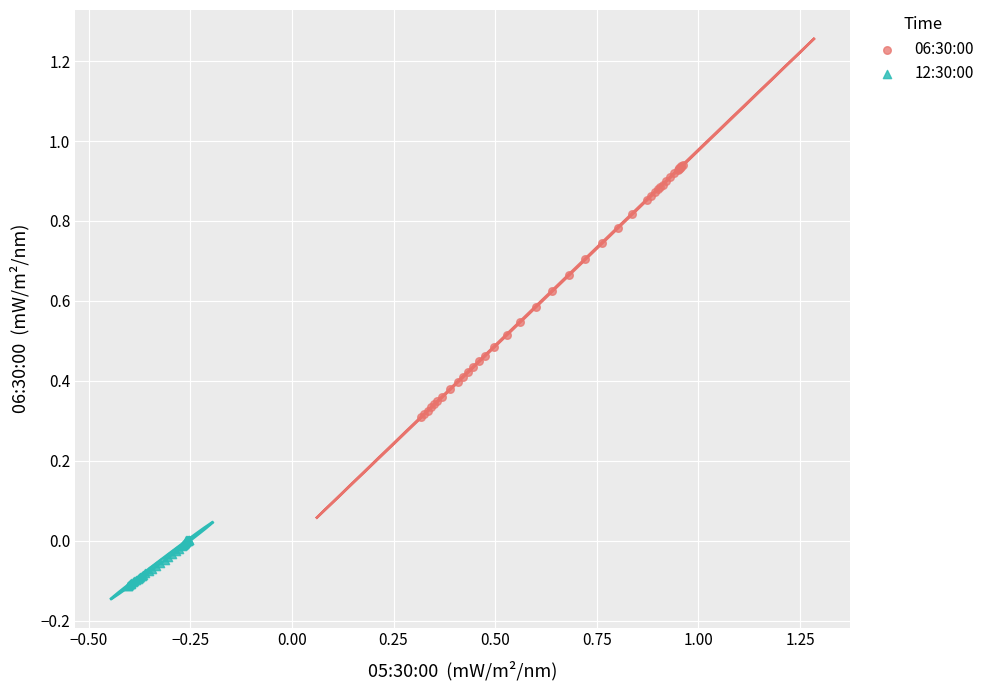

What are all the series names shown in the legend?

06:30:00, 12:30:00